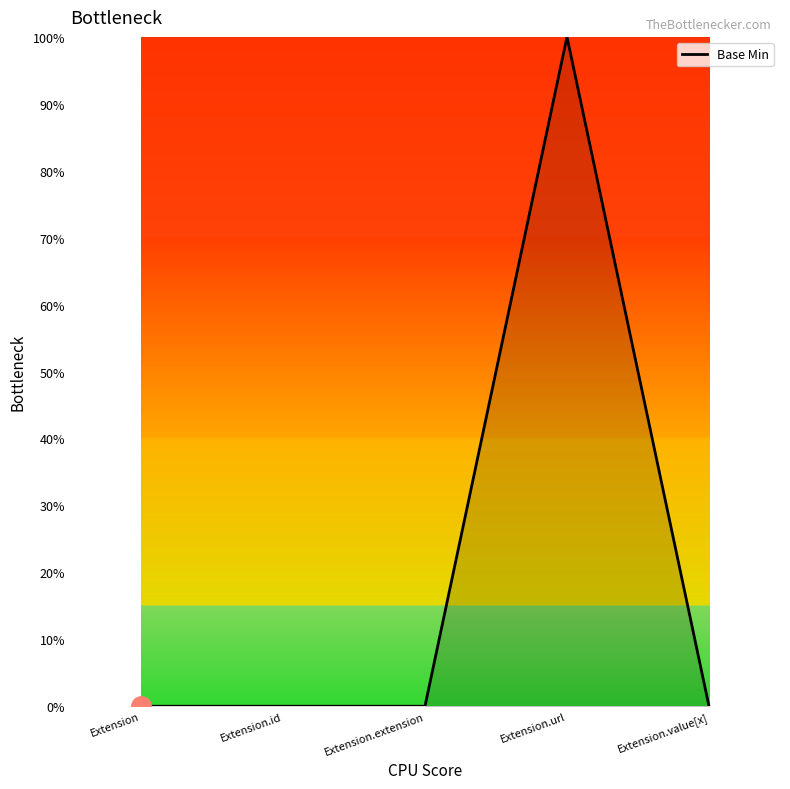

What position from the left is Extension.id?

2